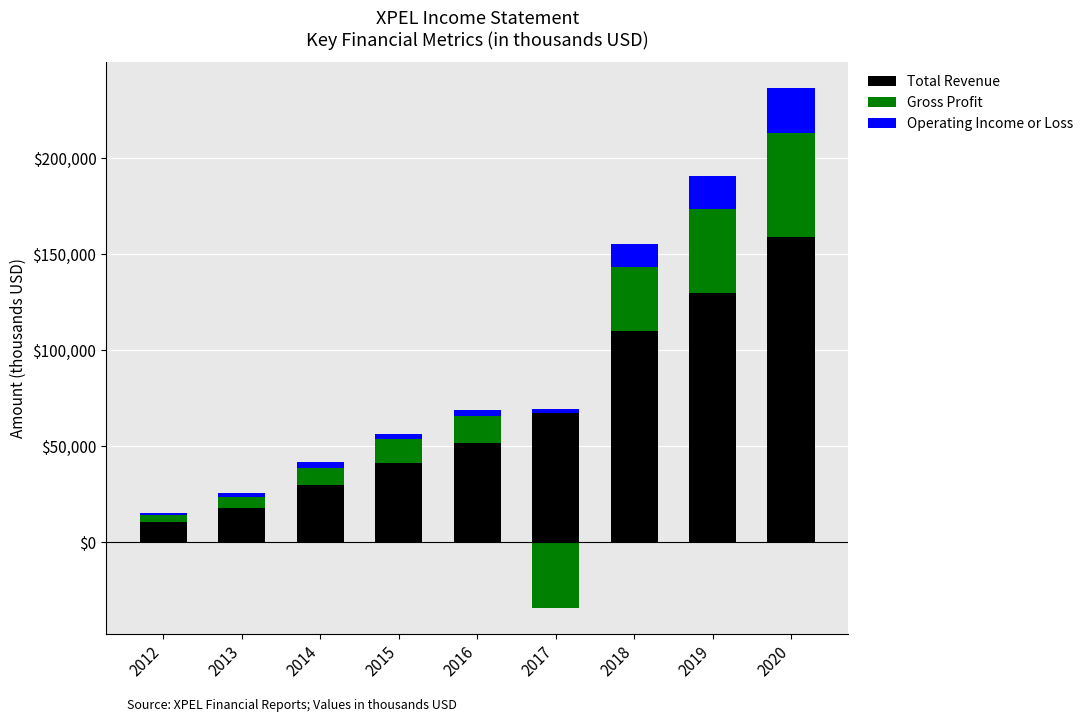

Is it true that Gross Profit equals 43500 at 2019?

True